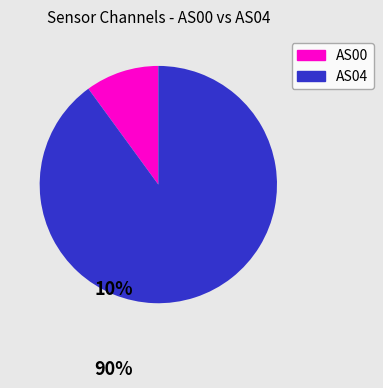

True or false: AS00 accounts for 18% of the total.

False